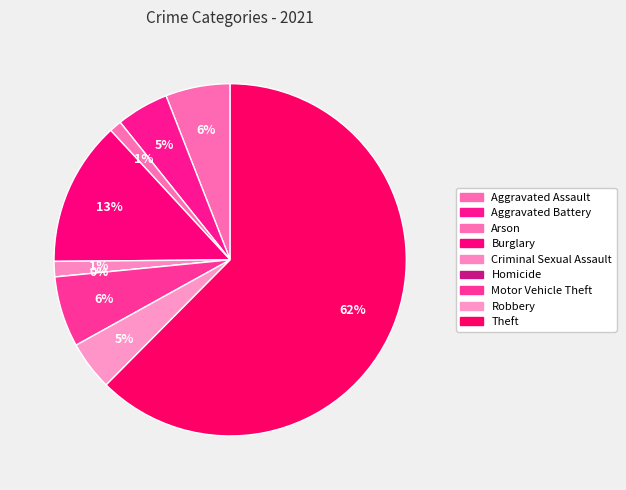

Does Robbery account for over 50% of the chart?

No